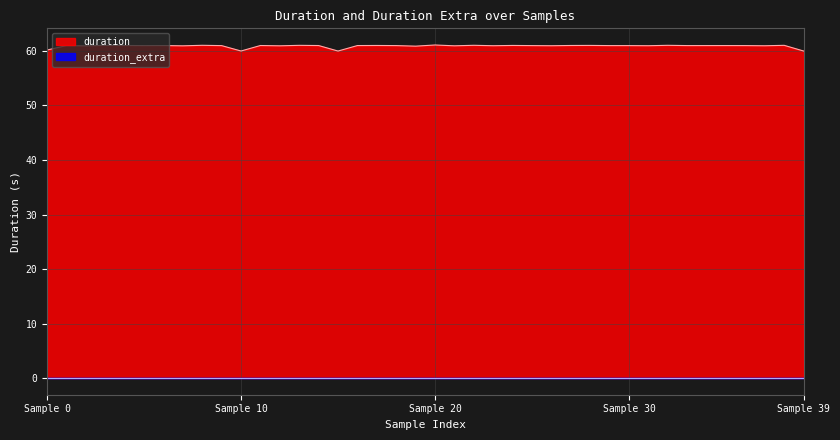

Which series has the largest range (max minus min)?

duration